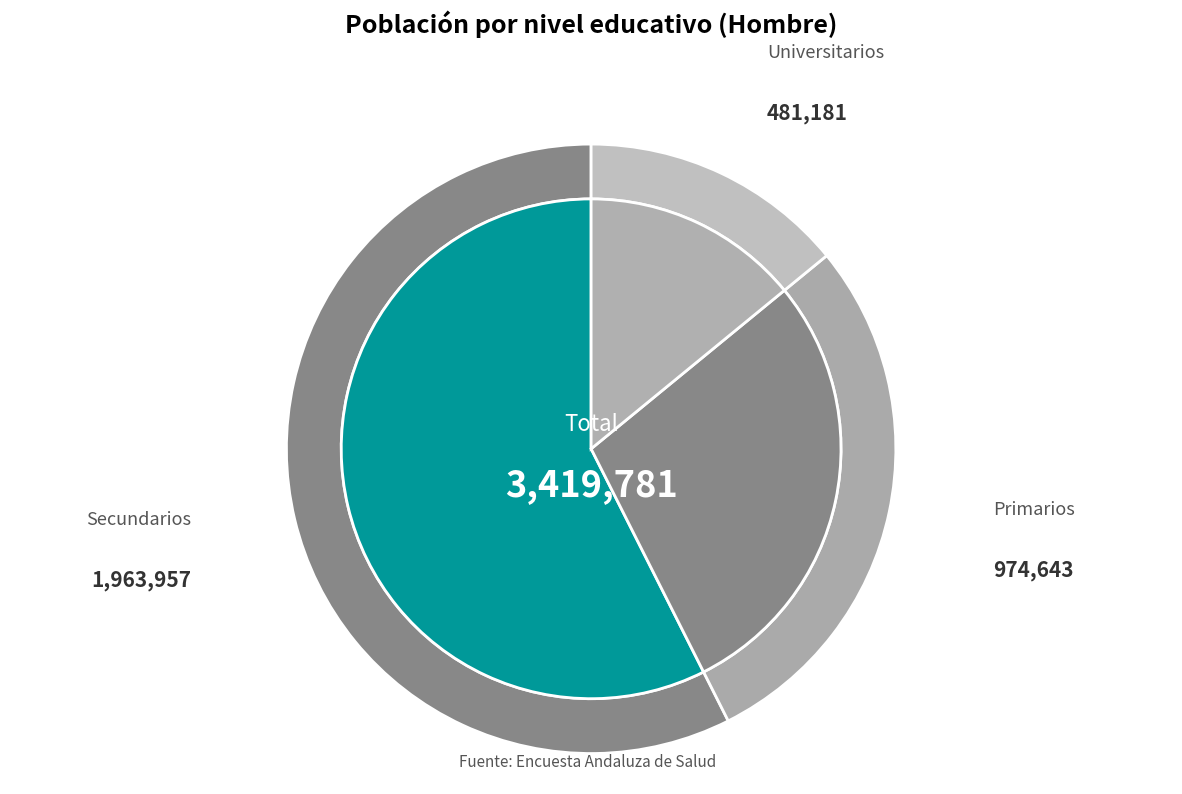

How many slices are in this pie chart?

3